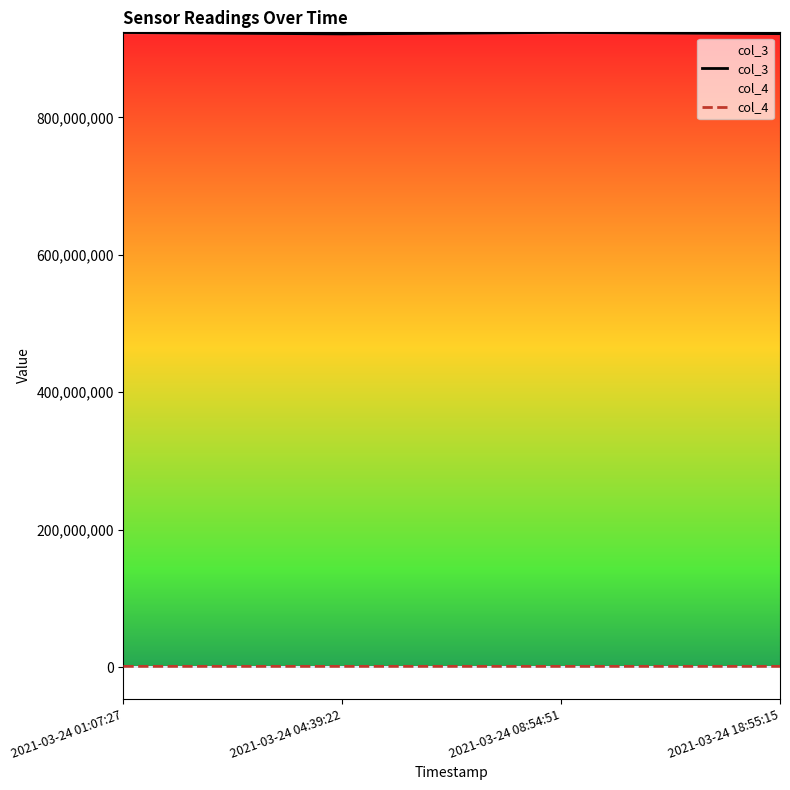

What is the spread (max minus min) of values at 2021-03-24 18:55:15?

920986249